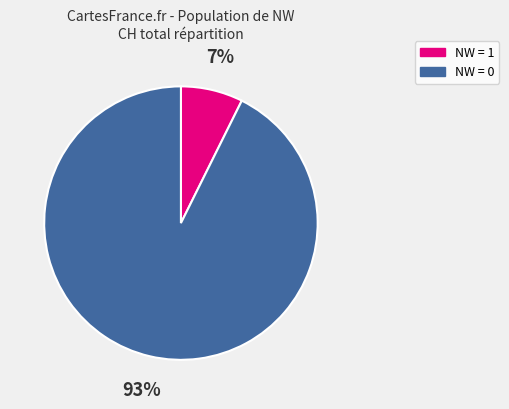

To the nearest percent, what is the average slice percentage?

50%